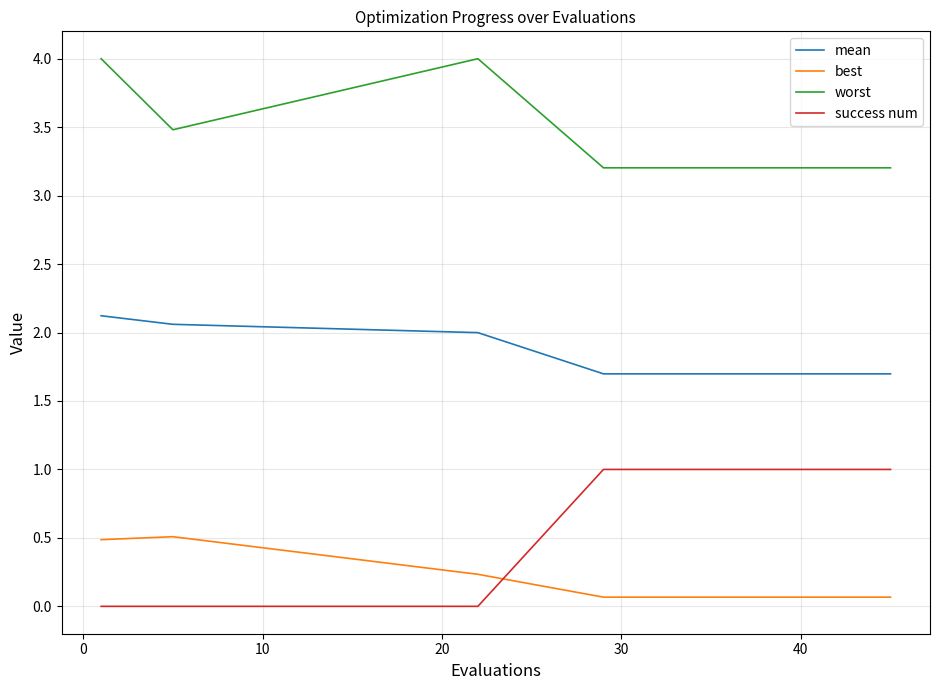

What is the difference between the maximum and minimum values in the success num series?

1.0